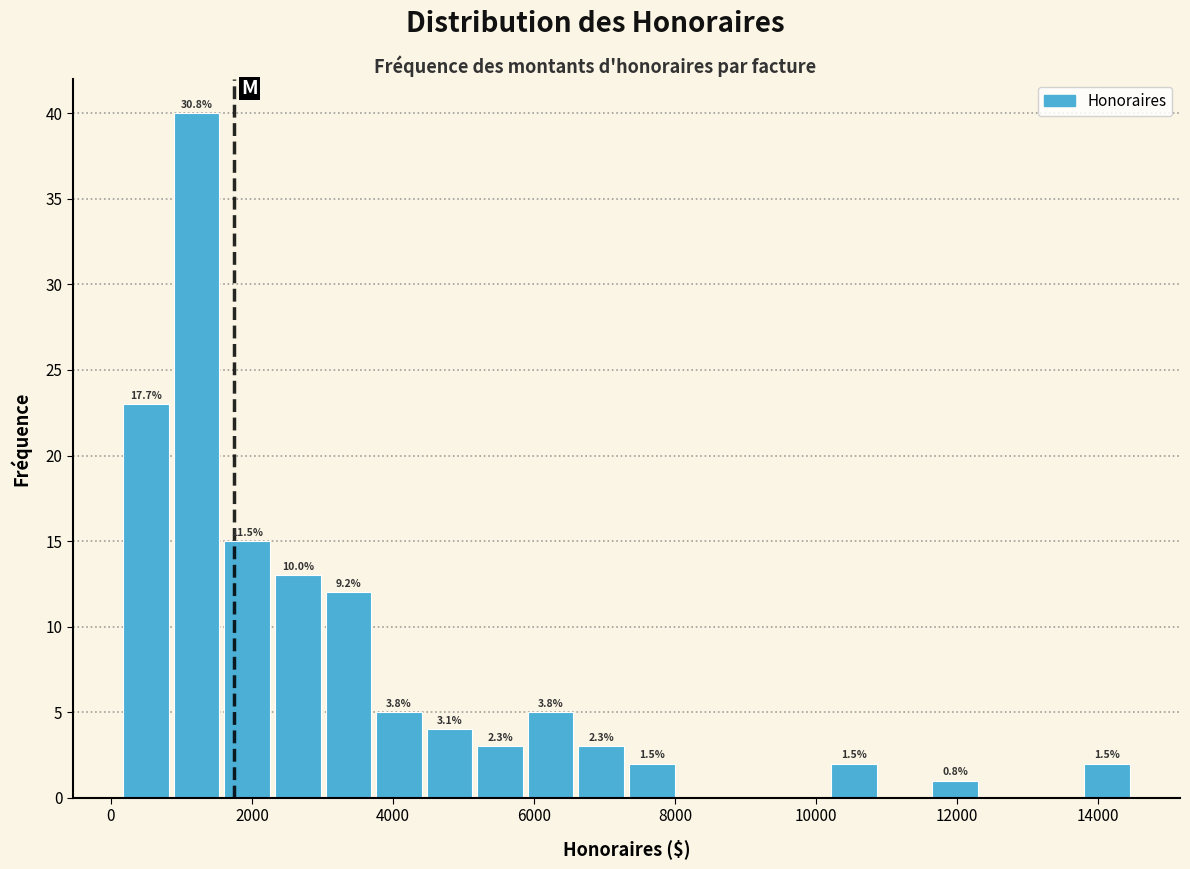

Around what value on the x-axis is the tallest bar? Give the approximate position of its centre, as read against the axis.

1200